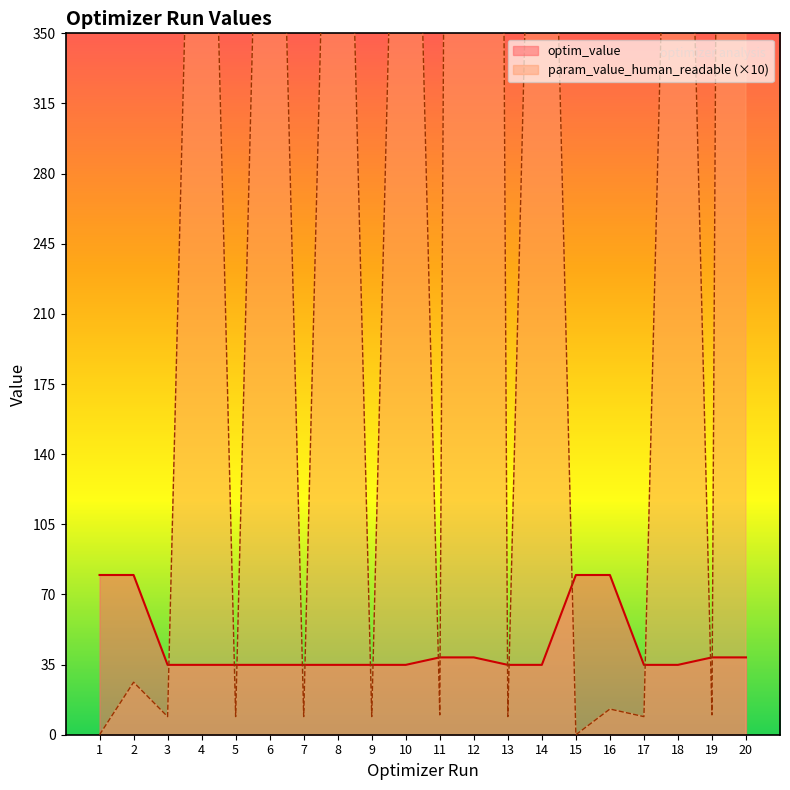

How many data points in param_value_human_readable are above 12?

10